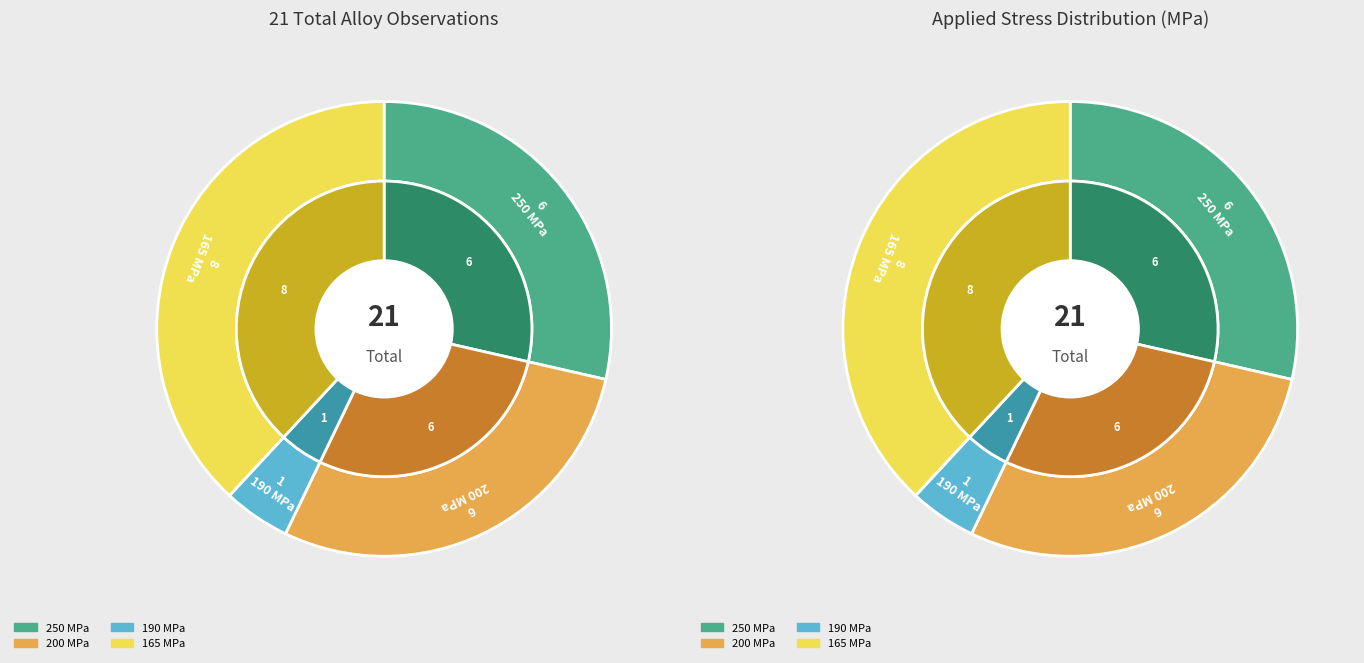

The 250 slice represents 37% of the pie. True or false?

False